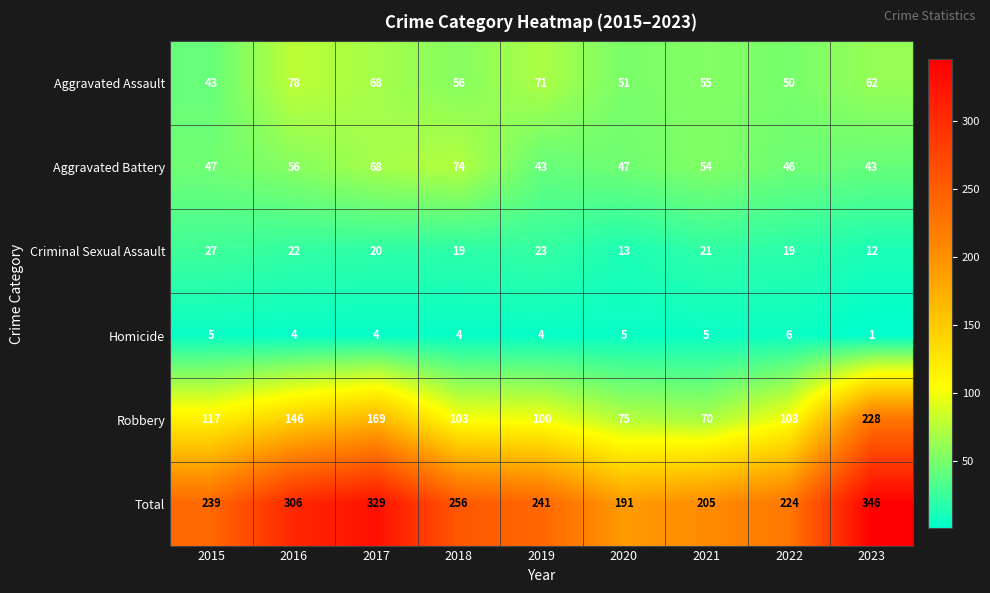

Which series has the largest total across all categories?

Total